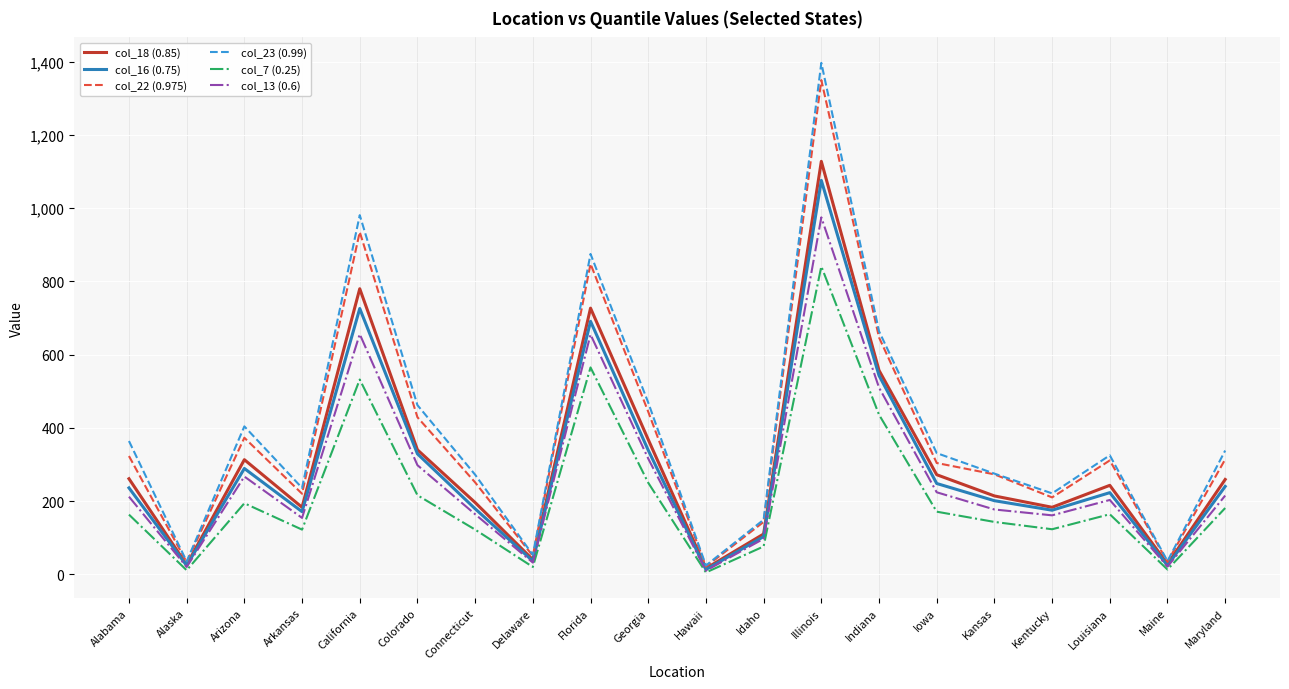

At which category does col_7 (0.25) reach its first local peak?

Arizona